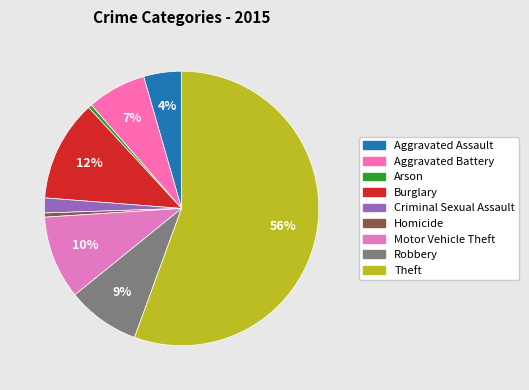

What percentage do Aggravated Assault and Motor Vehicle Theft together represent?

14.3%